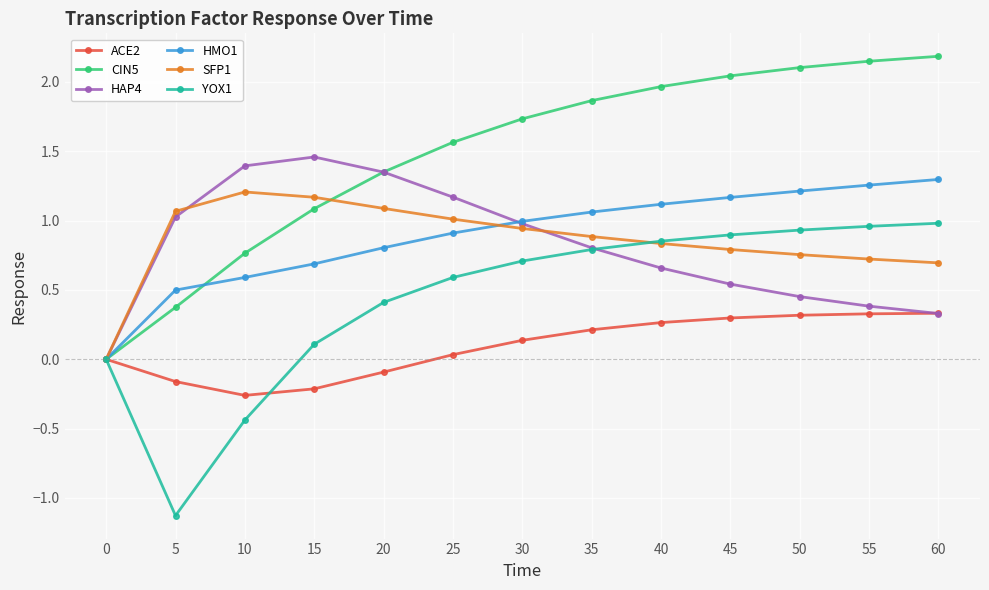

Rank the series by their maximum value, from highest to lowest.

CIN5, HAP4, HMO1, SFP1, YOX1, ACE2